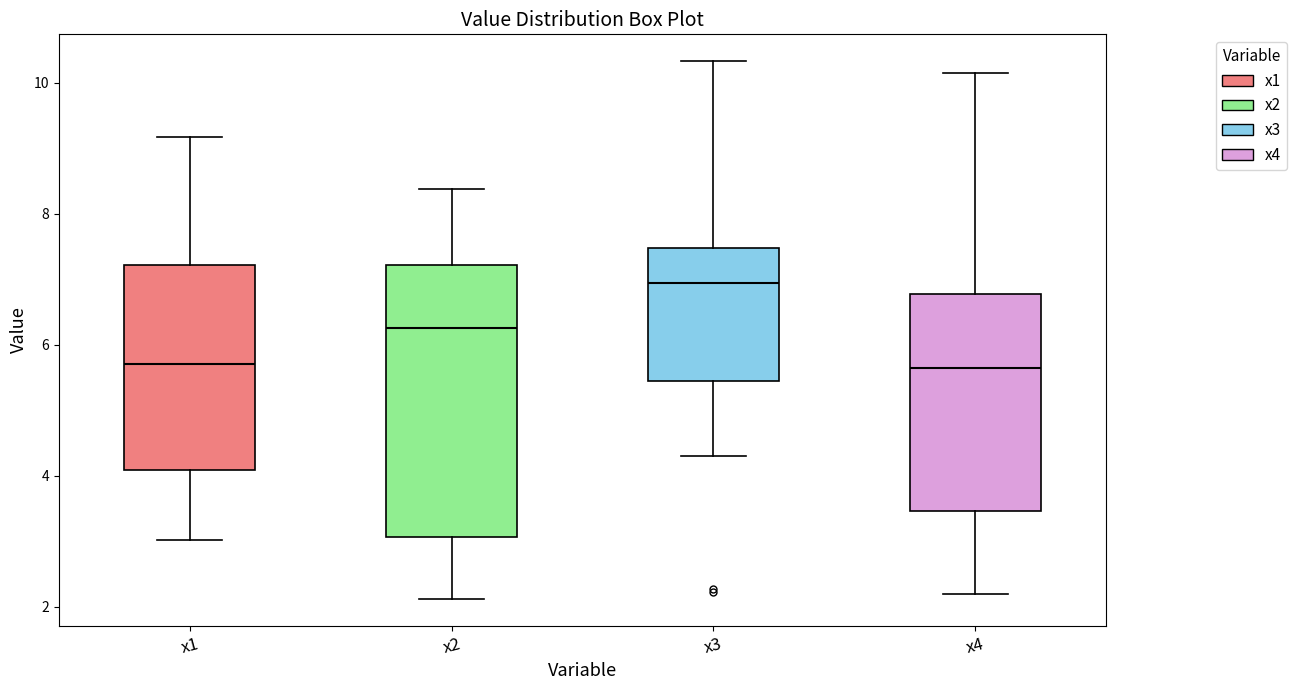

Reading left to right, read every box against the y-axis: the position of its median line, the range the box covers, and the ends of its whiskers. The values are not printed on the chart, so give them approximately, as read against the axis.

x1: median 5.8, box 4.0 to 7.2, whiskers 3.0 to 9.2
x2: median 6.2, box 3.0 to 7.2, whiskers 2.2 to 8.4
x3: median 7.0, box 5.4 to 7.4, whiskers 4.4 to 10.4
x4: median 5.6, box 3.4 to 6.8, whiskers 2.2 to 10.2